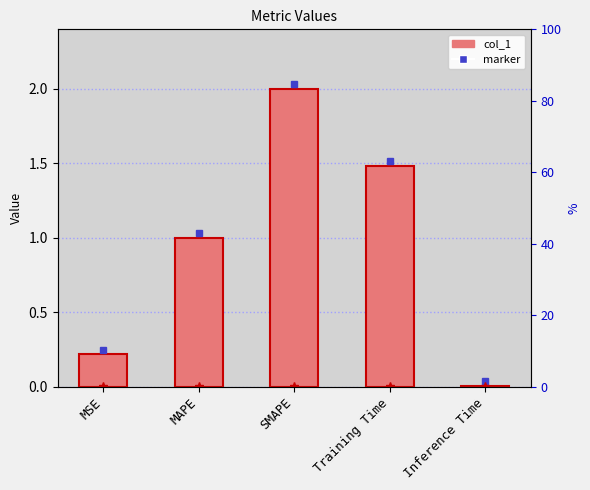

How many bars are there in total?

5